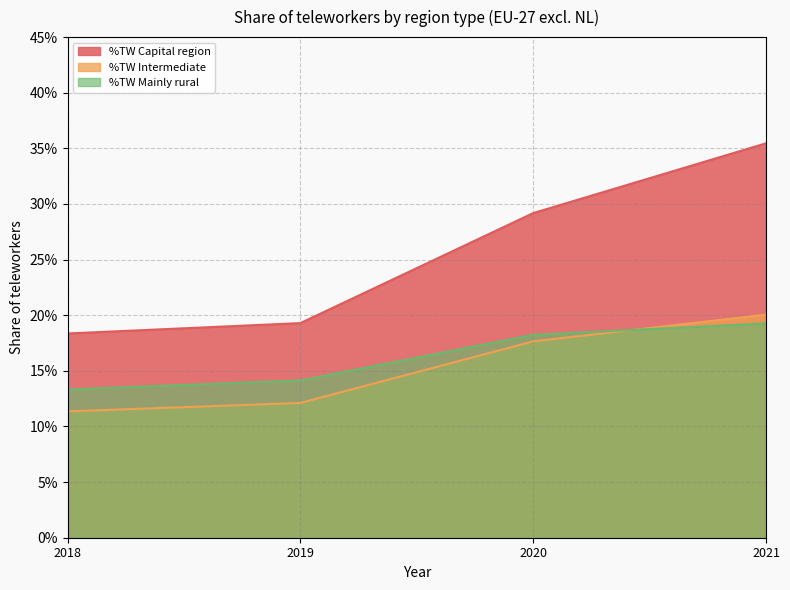

True or false: %TW Mainly rural and %TW Capital region intersect in this chart.

False